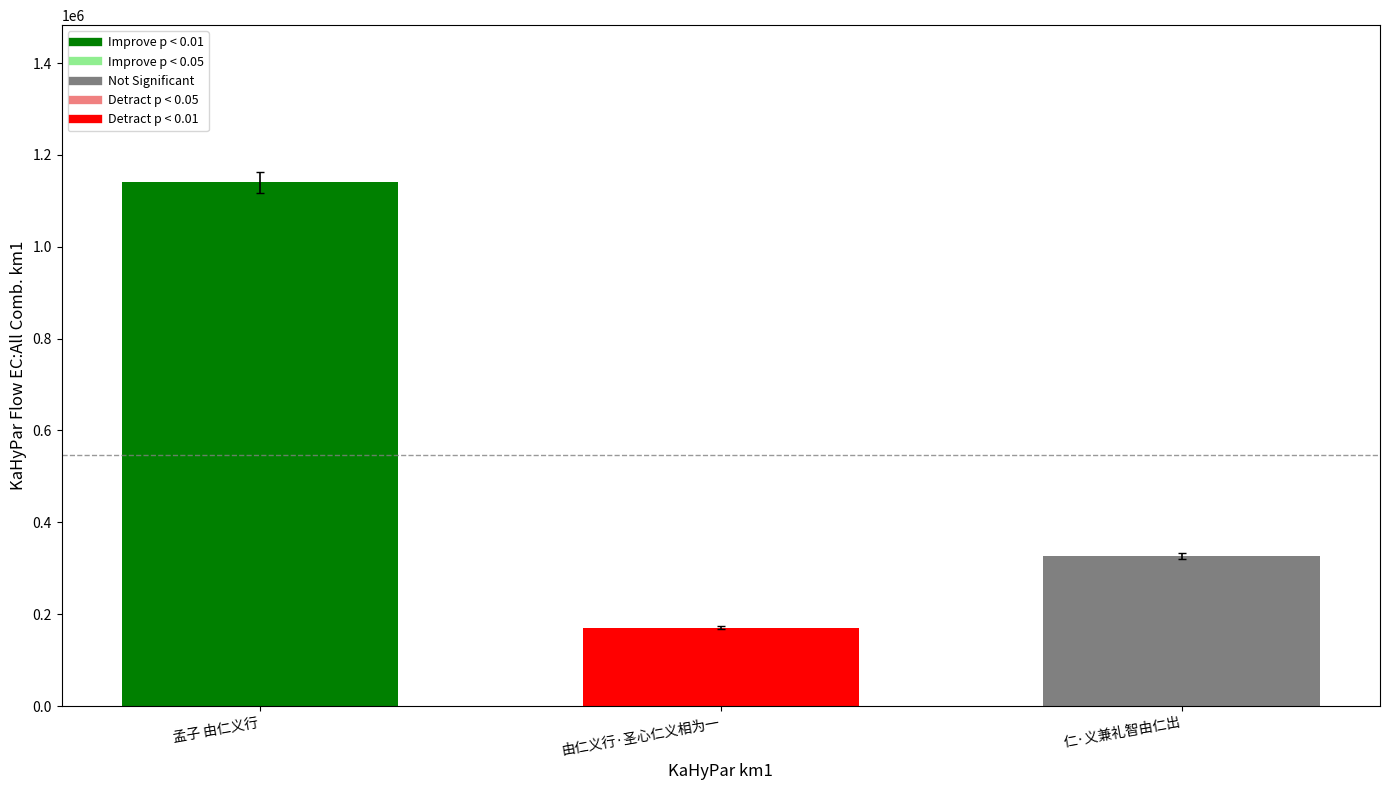

What is the value of the 1st bar from the left?

1140363